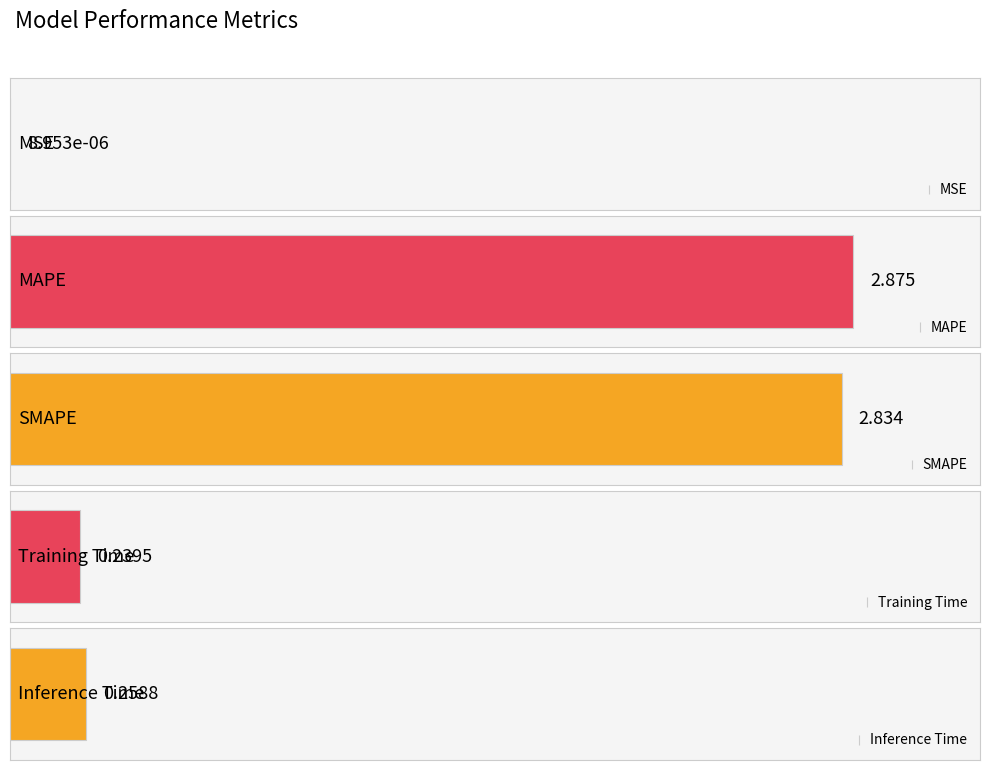

True or false: the data shows 2.0 at MAPE.

False